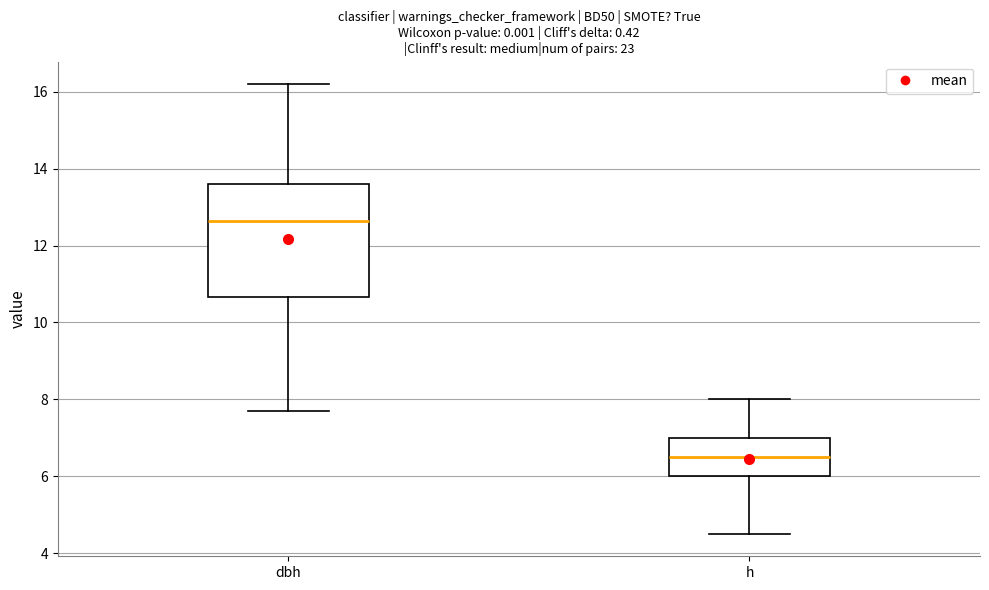

Reading left to right, transcribe this box plot: for each box, give where its median line is, the range the box spans, and where its two whiskers end, as read against the y-axis. The values are not printed on the chart, so give them approximately, as read against the axis.

dbh: median 12.6, box 10.6 to 13.6, whiskers 7.8 to 16.2
h: median 6.6, box 6.0 to 7.0, whiskers 4.6 to 8.0